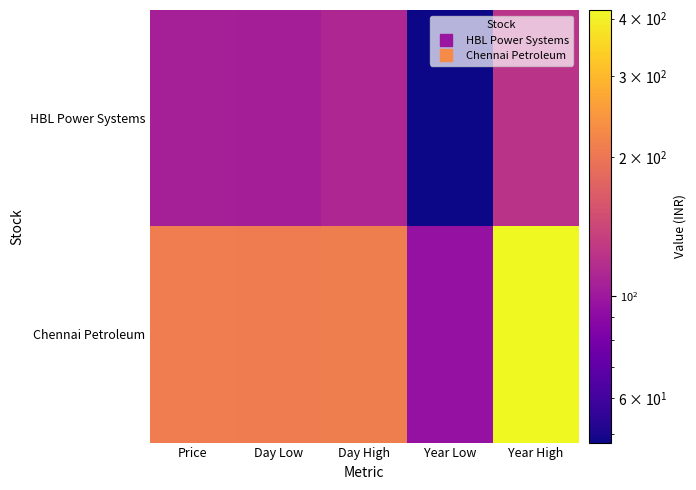

What is the spread (max minus min) of values at Day High?

100.9